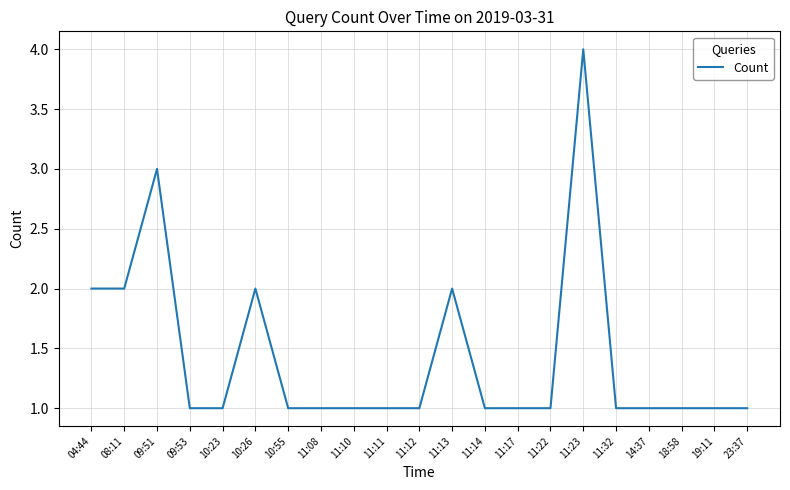

What is the difference between the maximum and minimum values?

3